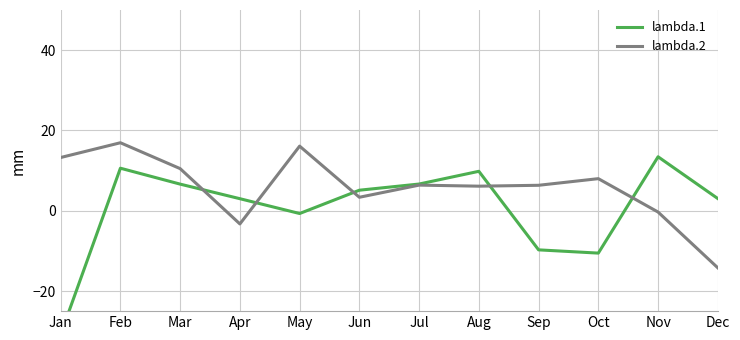

What is the difference between the highest and lowest values at Dec?

17.3